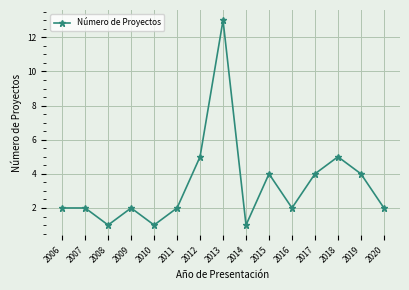

Where is the first local minimum?

2008